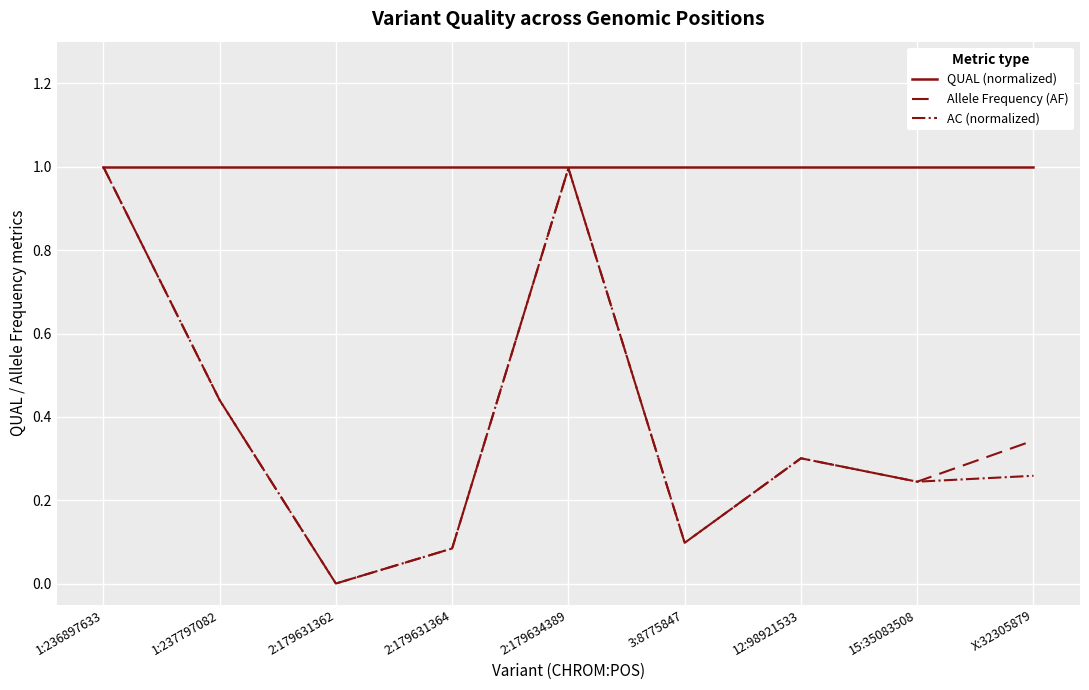

What is the spread (max minus min) of values at 2:179631364?

0.9